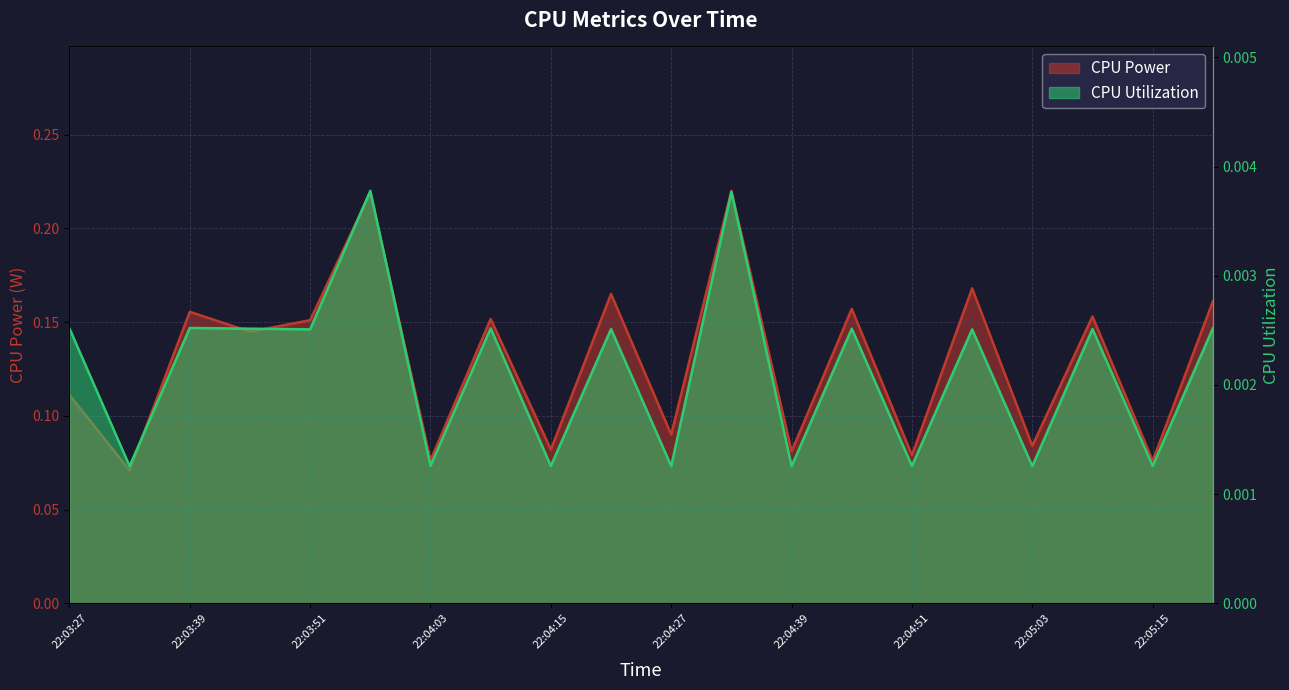

What are all the series names shown in the legend?

CPU Power, CPU Utilization